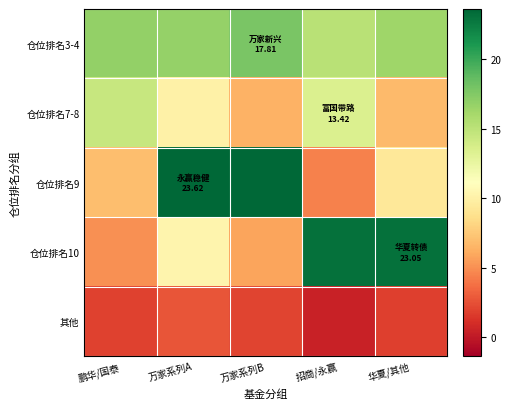

Which series has the largest total across all categories?

仓位排名3-4